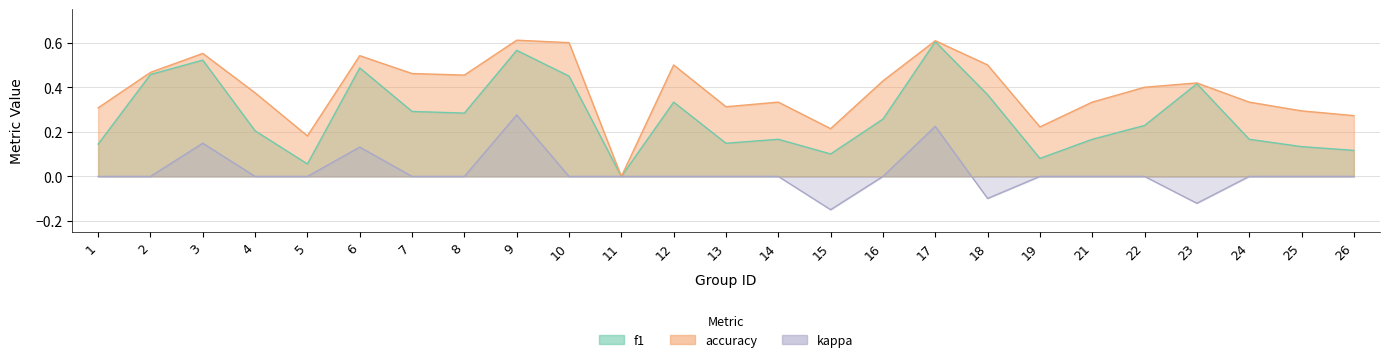

How many positive values does the f1 series have?

24